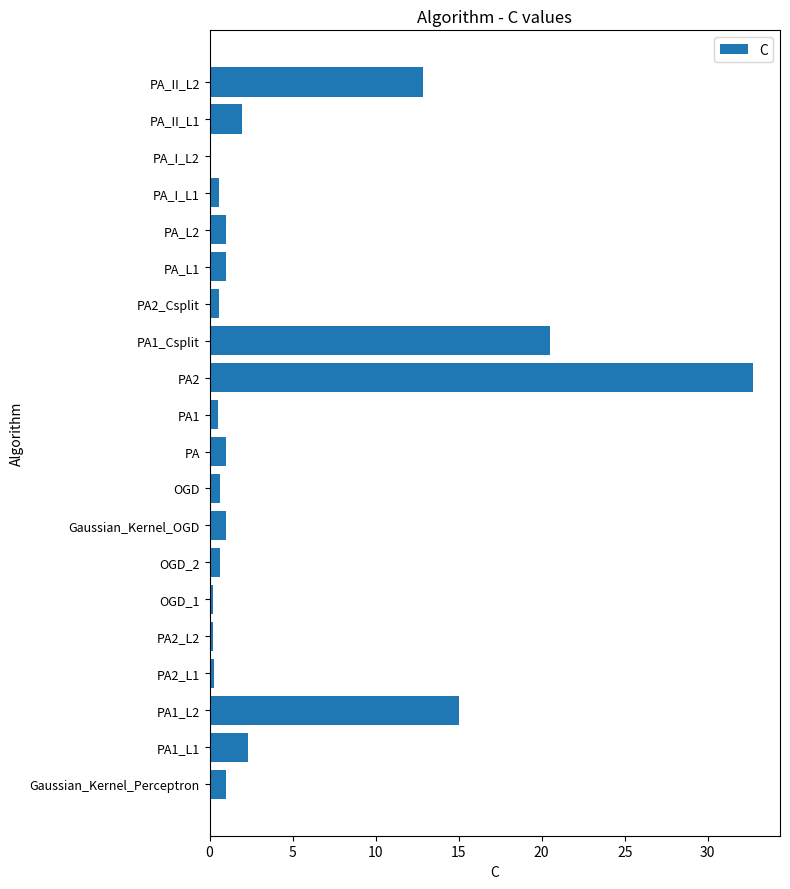

The value at PA2 is 32.7. True or false?

True